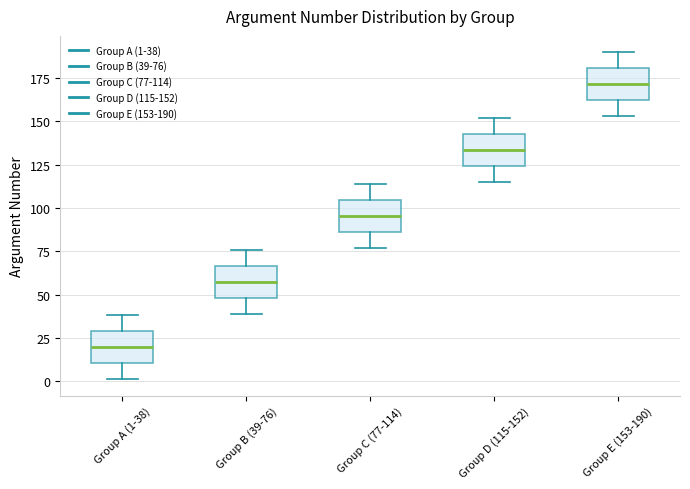

Which box has the highest median line?

Group E (153-190)